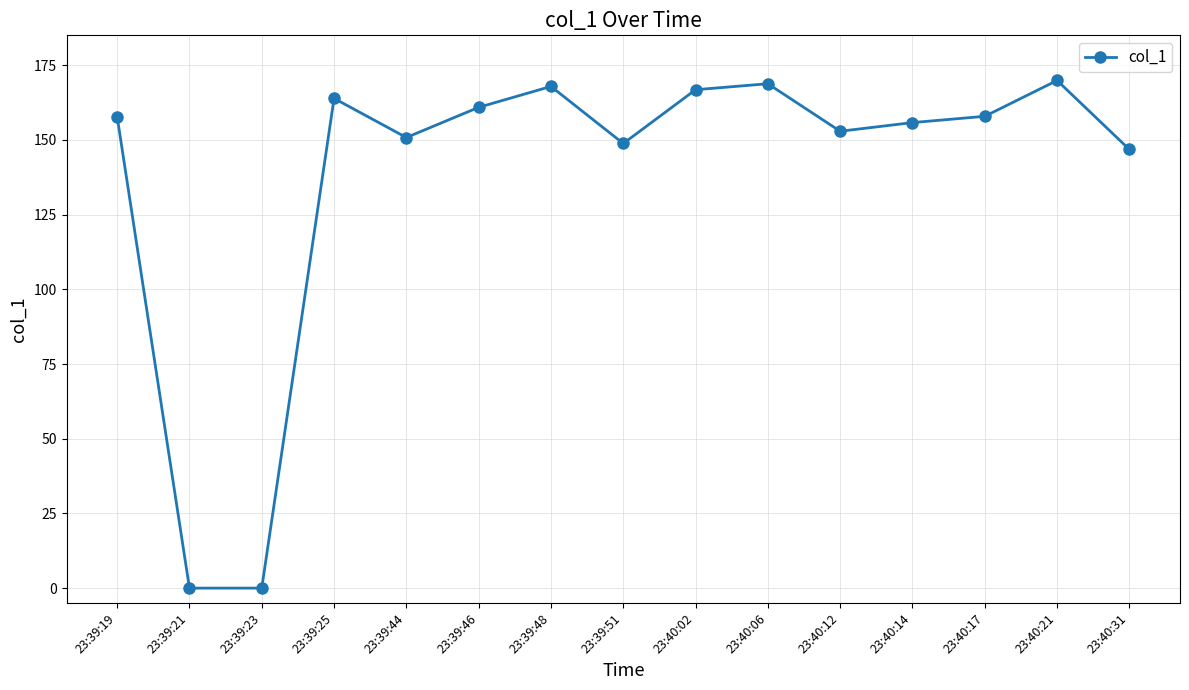

Where is the data nearest to the value 84?

23:40:31